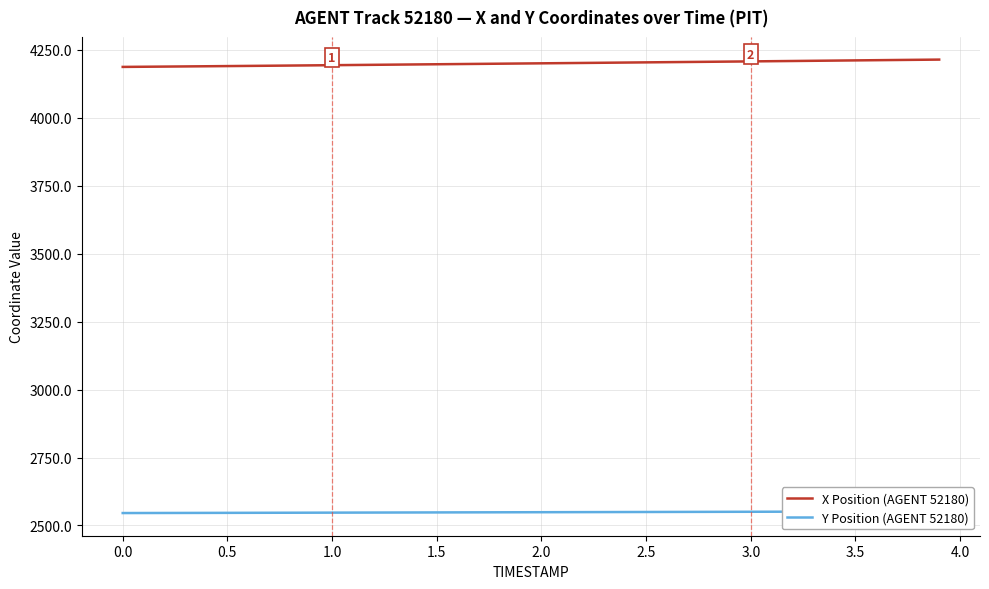

How many values in the Y Position (AGENT 52180) series are below 2548?

15